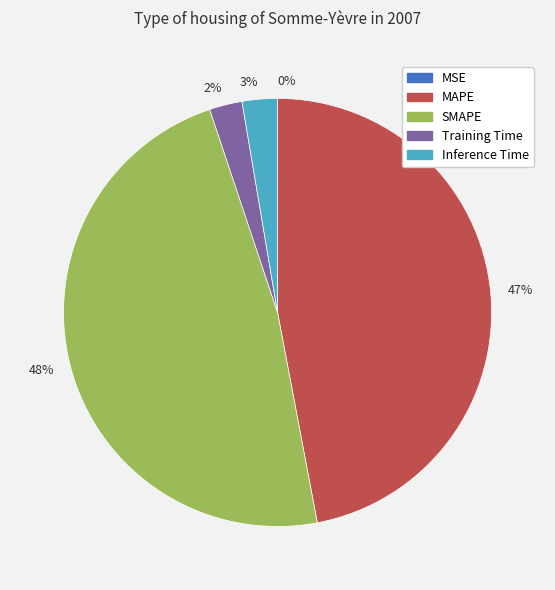

Which category has the biggest portion of the pie?

48%